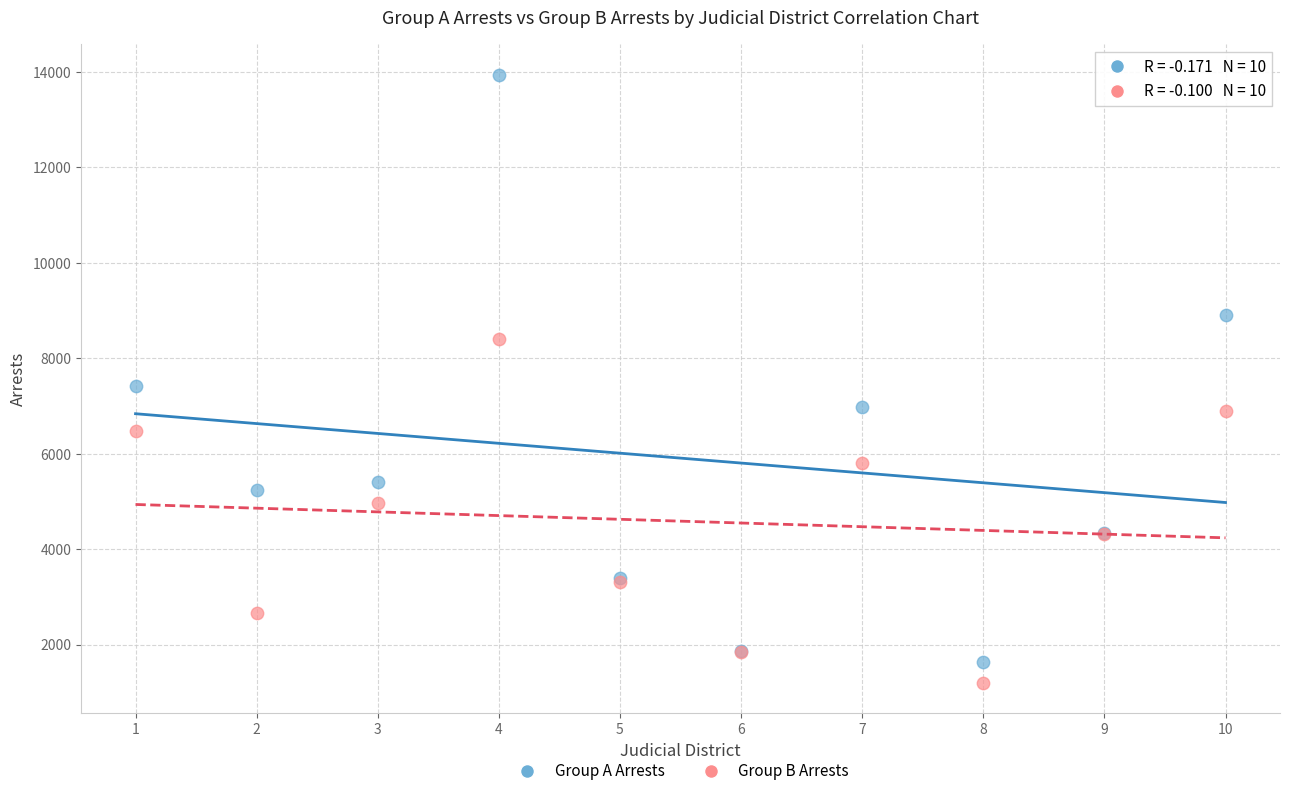

What is the X range (max minus min) for the scatter plot?

9